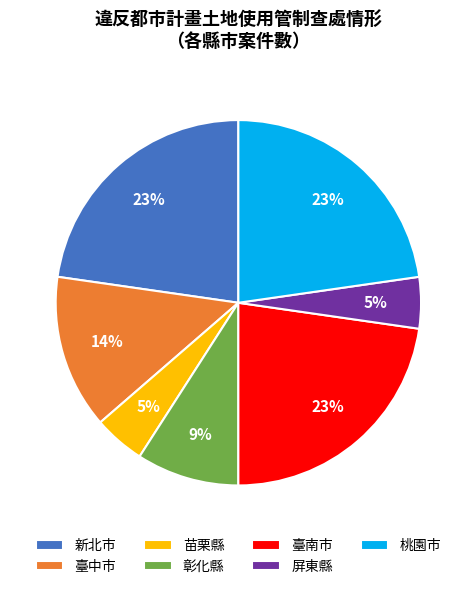

Between 臺中市 and 新北市, which is larger?

新北市